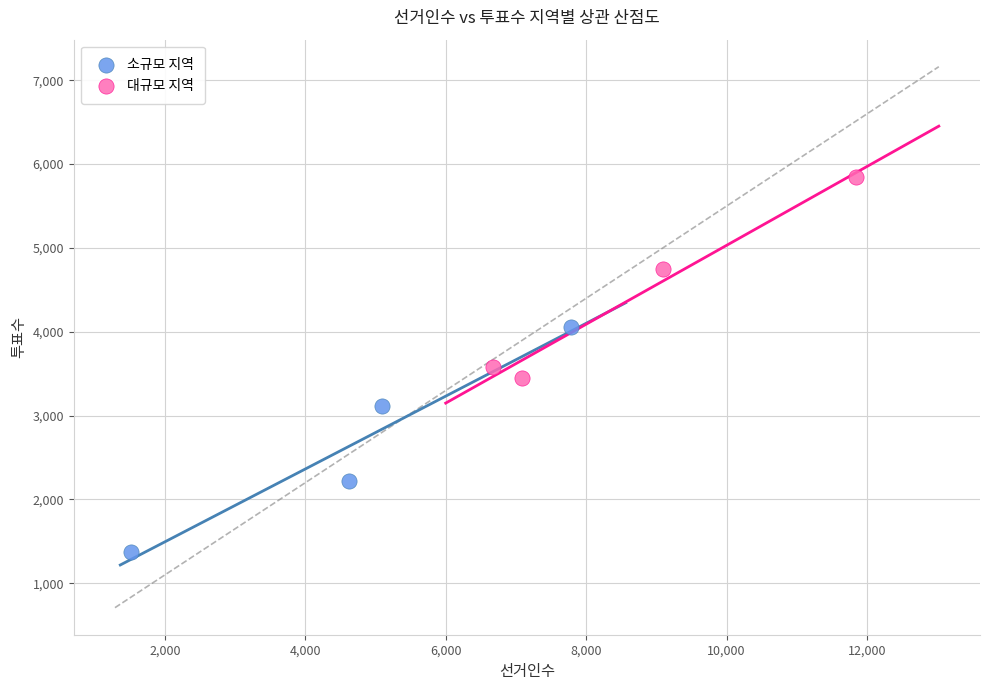

What are all the series names shown in the legend?

소규모 지역, 대규모 지역